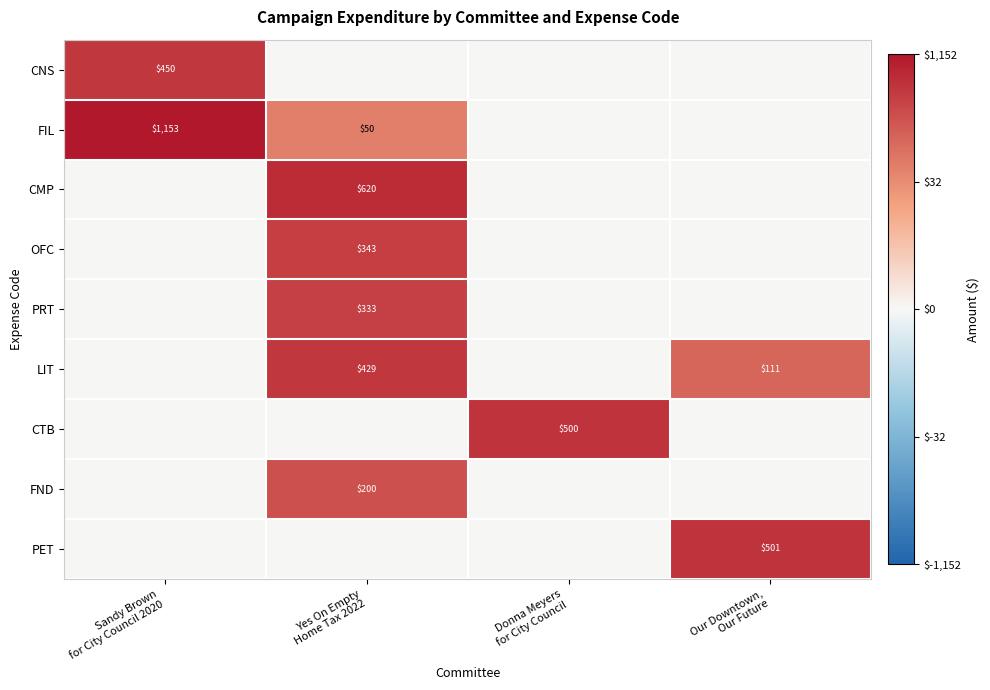

The OFC series shows 0.0 at Donna Meyers for City Council. True or false?

True